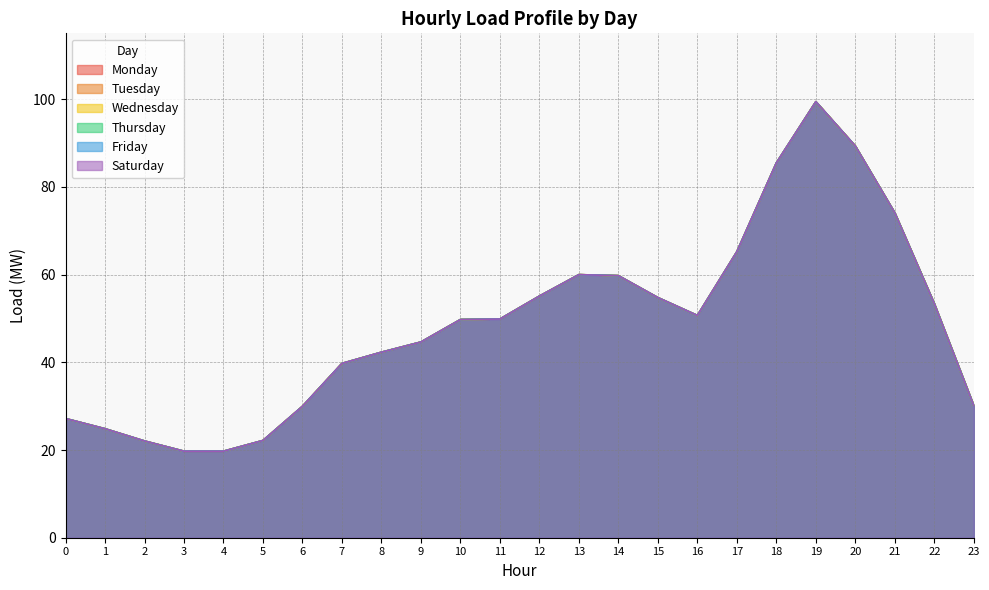

At which label is Thursday closest to 59?

14